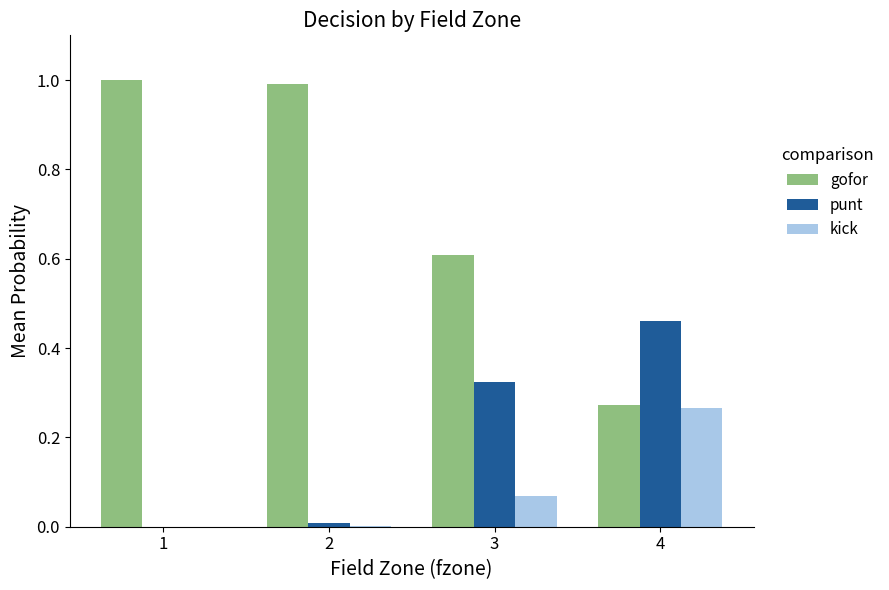

True or false: punt has a value of 0.0 at 2.

True